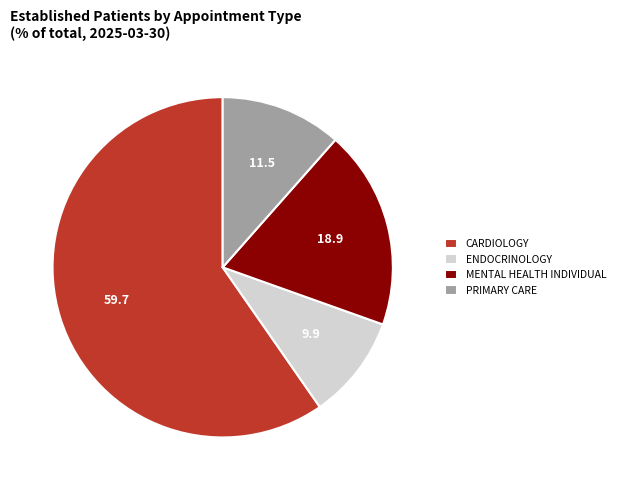

Rank the categories by value from highest to lowest.

CARDIOLOGY, MENTAL HEALTH INDIVIDUAL, PRIMARY CARE, ENDOCRINOLOGY